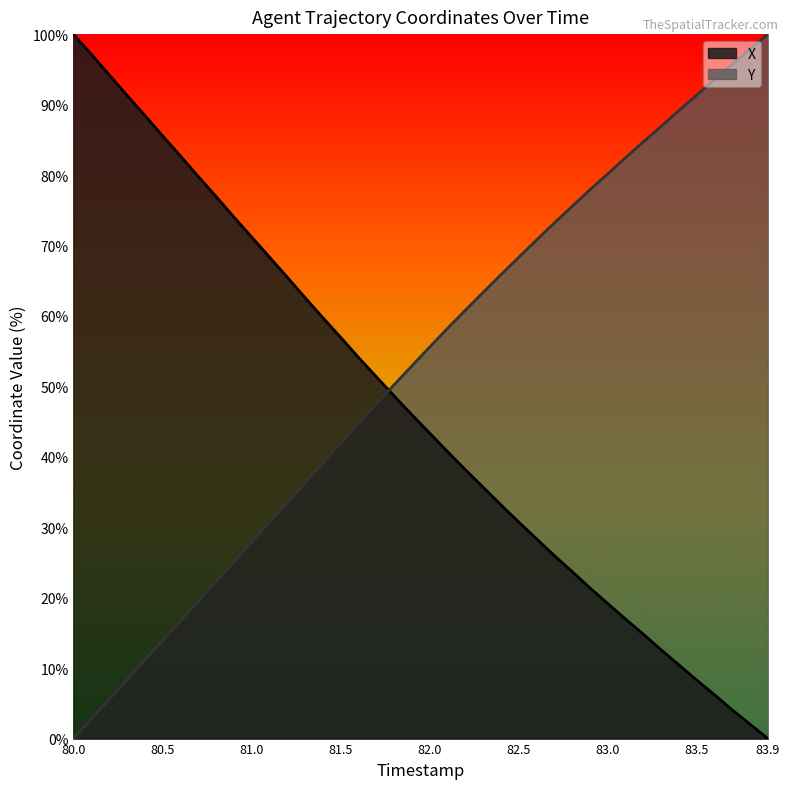

Rank the series at 83.2 from highest to lowest value.

Y, X